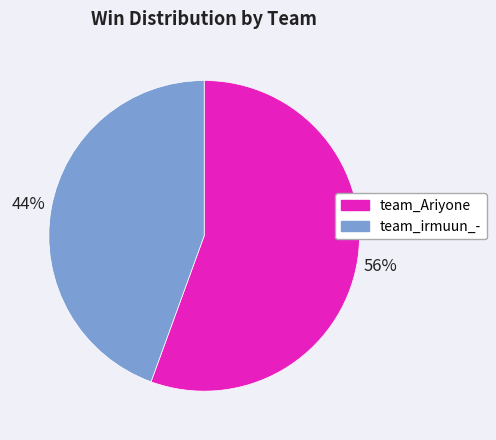

Do team_irmuun_- and team_Ariyone together represent more than half of the pie?

Yes